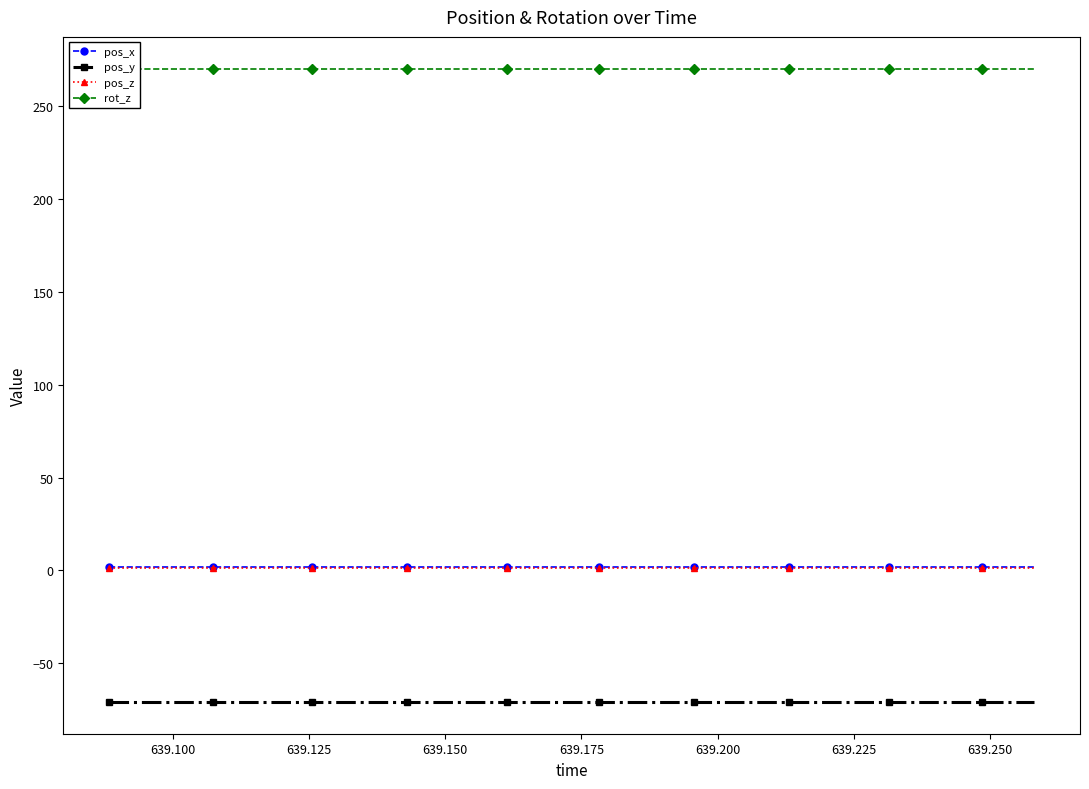

True or false: pos_y and pos_x cross at least once.

False